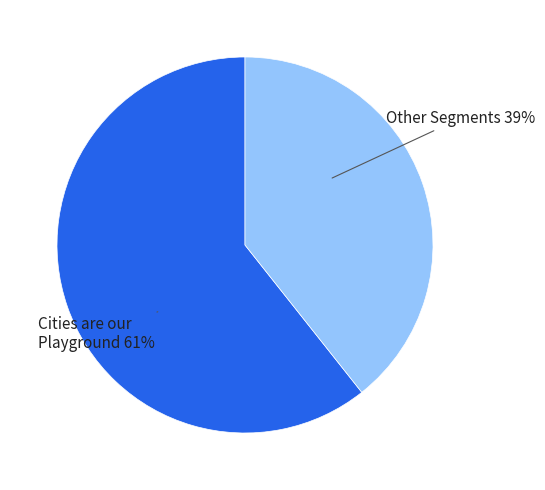

To the nearest percent, what is the average slice percentage?

50%